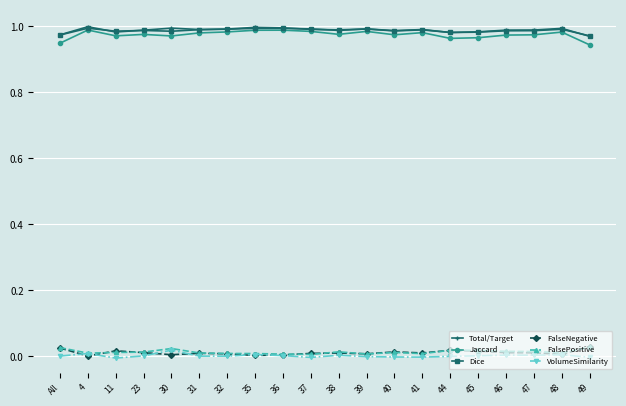

Is the value of VolumeSimilarity at 40 greater than the value of Total/Target at 31?

No